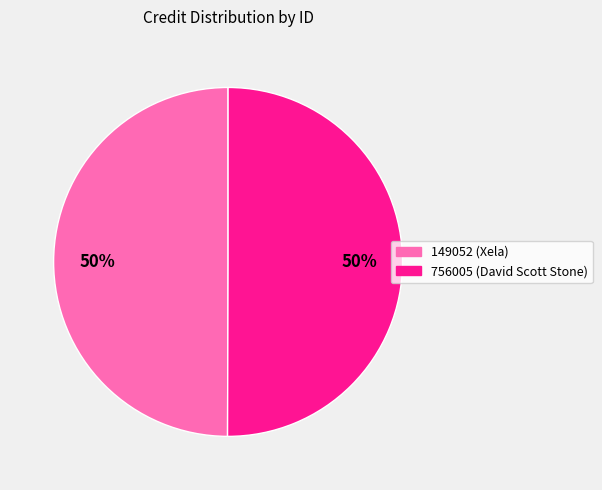

Approximately how many times larger is the value at 756005 (David Scott Stone) compared to 149052 (Xela)?

1.0